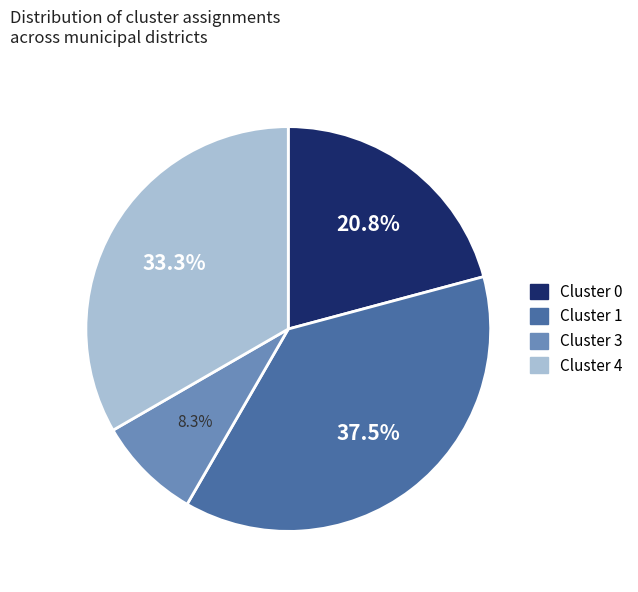

Does any single category account for the majority?

No